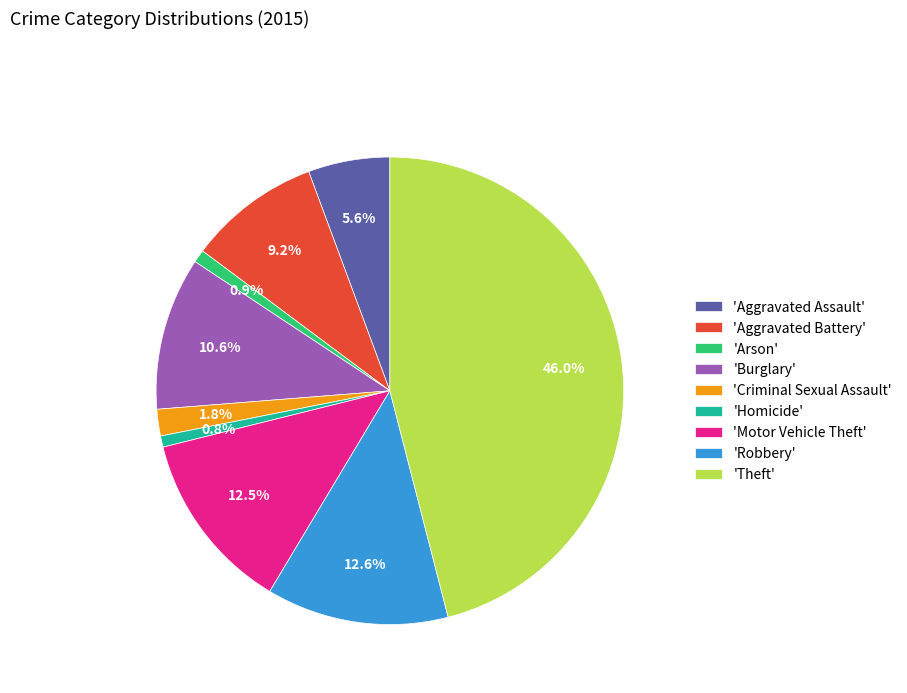

Which has a higher value, 'Criminal Sexual Assault' or 'Theft'?

'Theft'